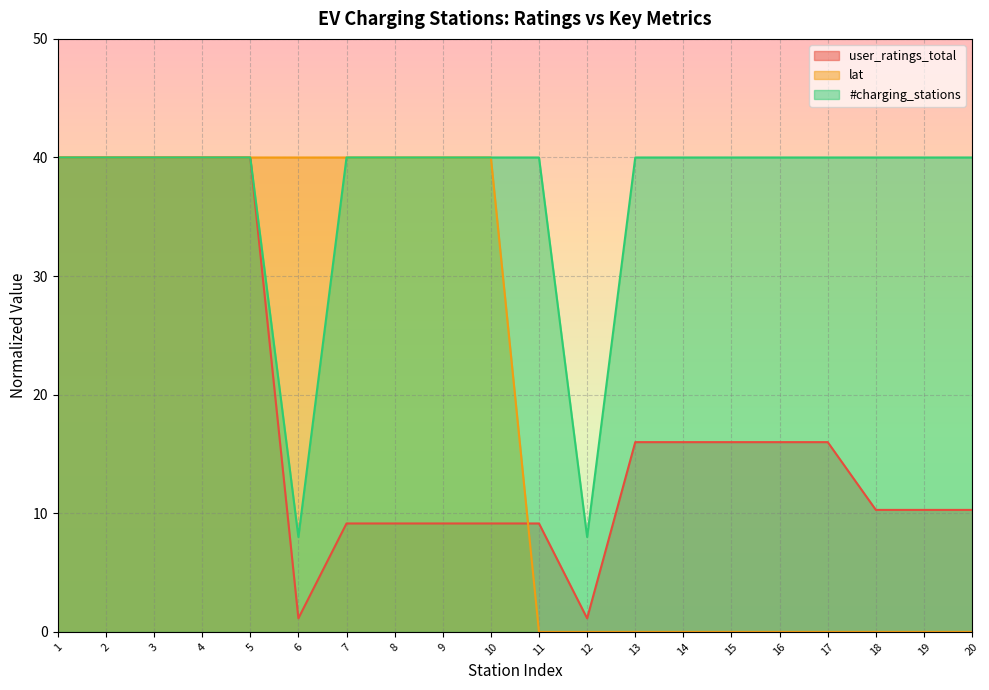

The #charging_stations series shows 40.0 at 11. True or false?

True